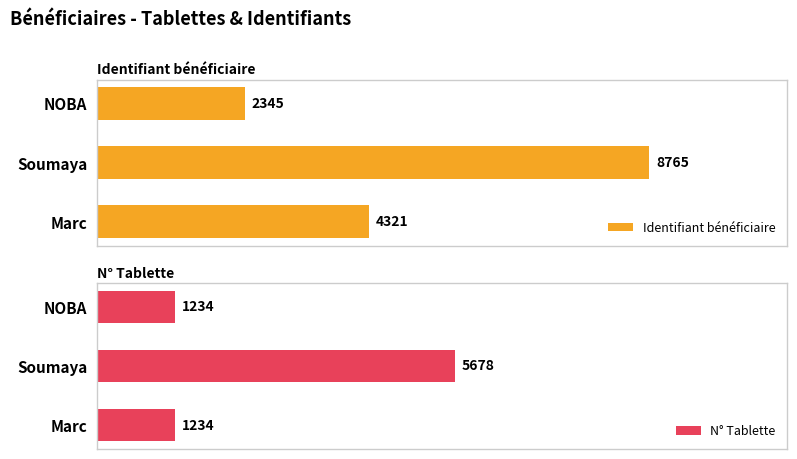

Reading left to right, list all the values displayed in this chart.

Identifiant bénéficiaire: 4321	8765	2345
N° Tablette: 1234	5678	1234